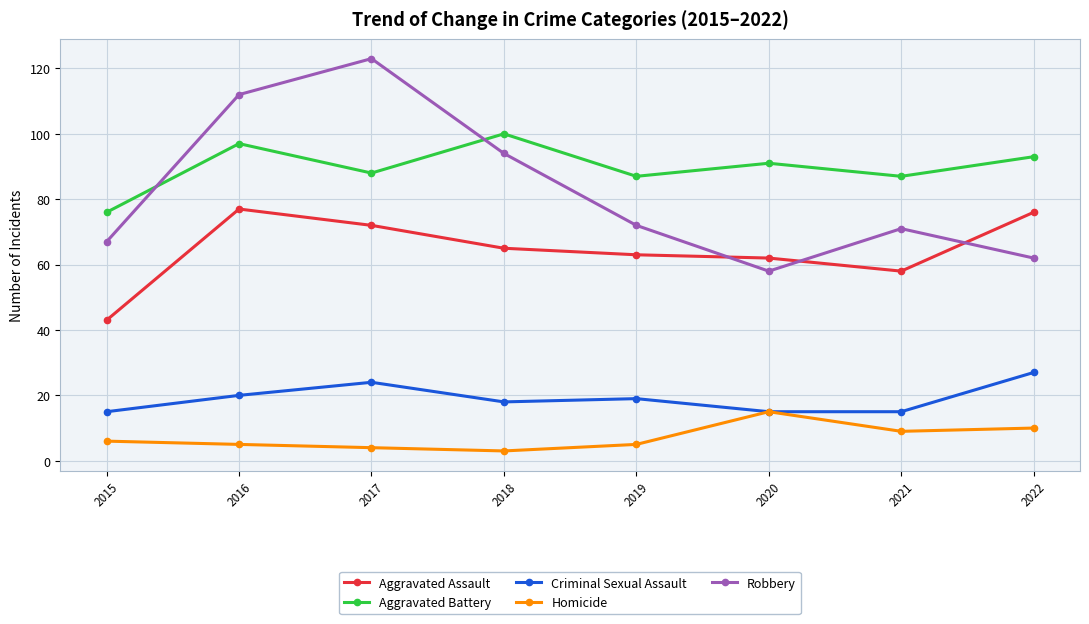

Read the Robbery value at 2019, to the nearest 10.

70